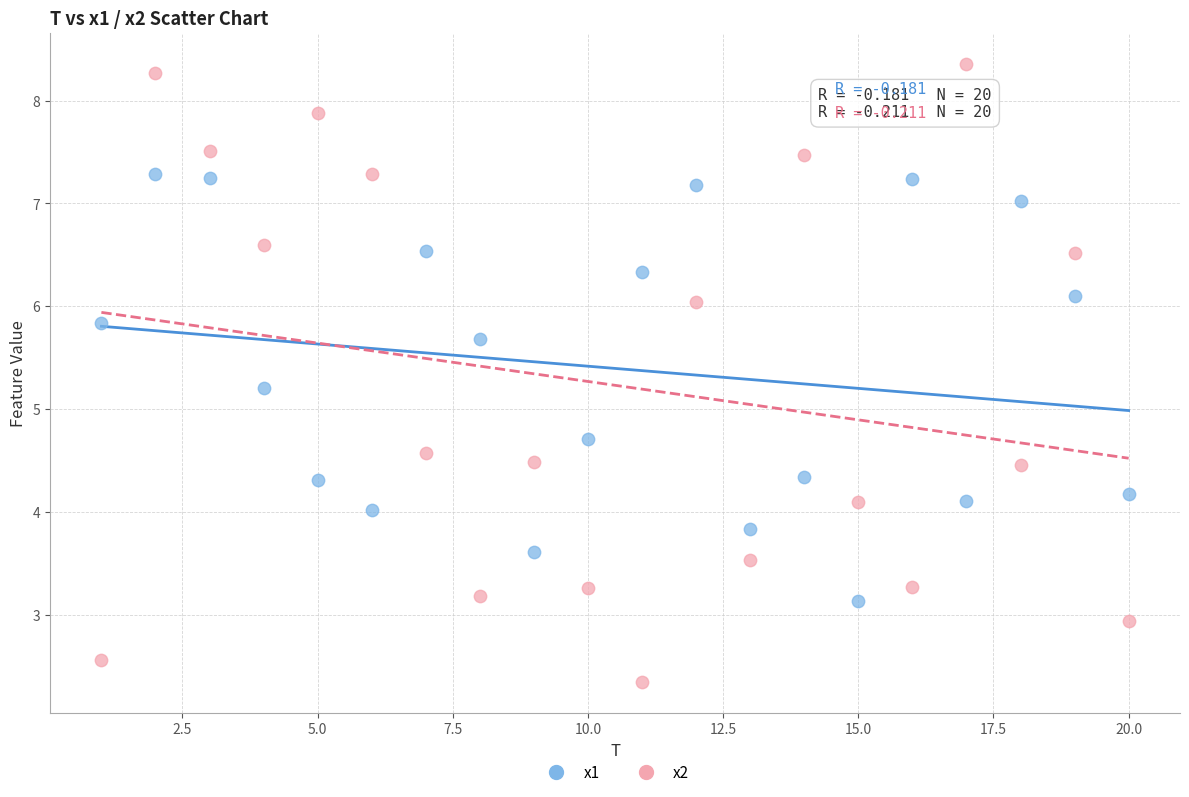

Which series has the largest Y range (max minus min)?

x2